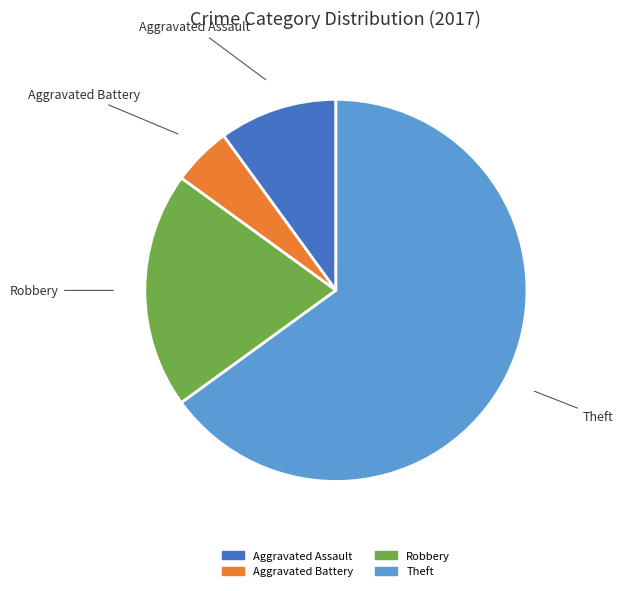

How many segments does this pie chart have?

4